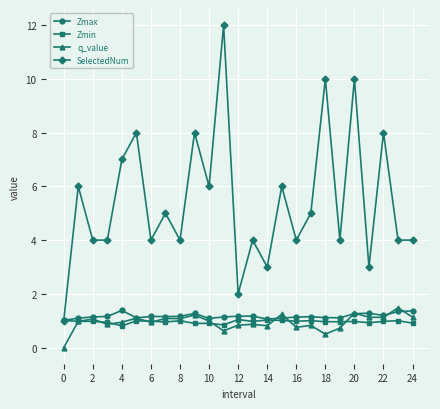

Which series has the largest total across all categories?

SelectedNum